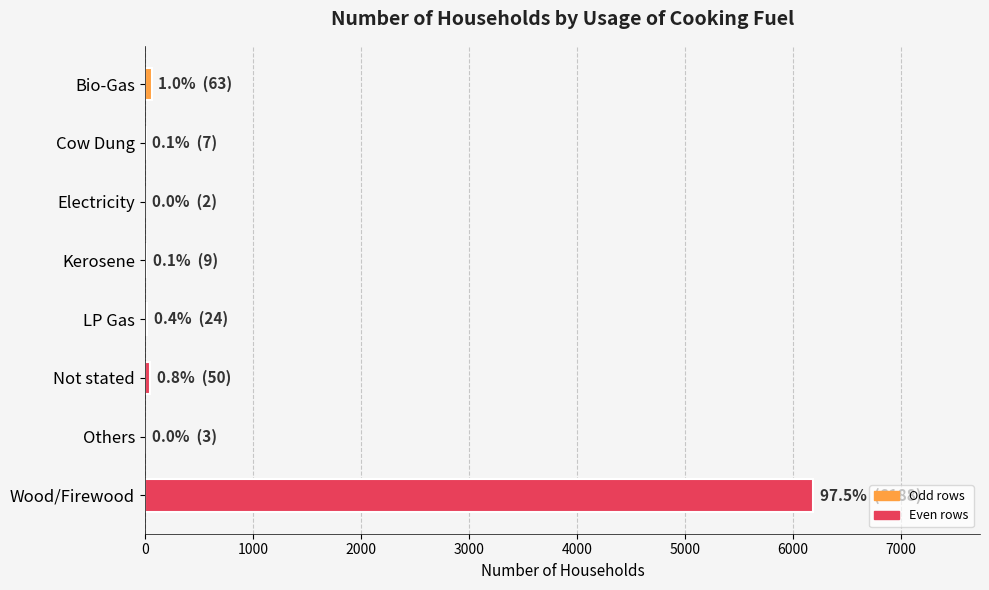

What is the average value?

793